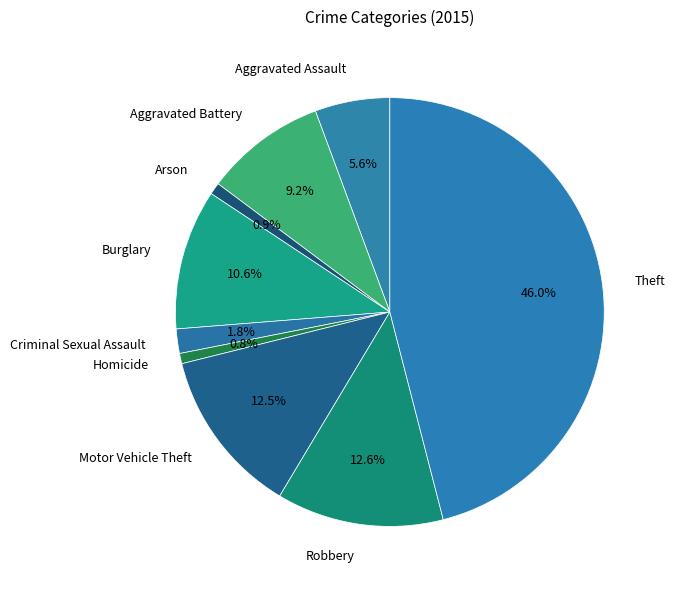

Count the number of slices in the pie.

9